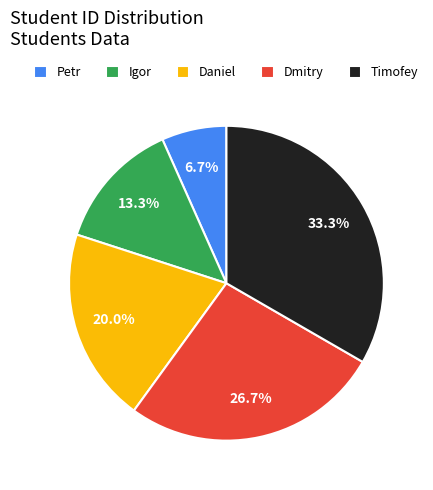

What percentage is the Dmitry slice, to the nearest percent?

27%